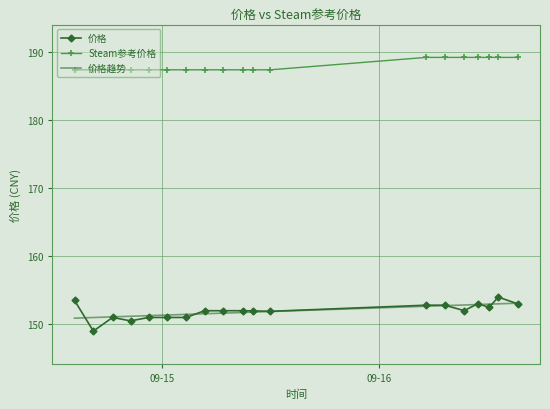

True or false: Steam参考价格 and 价格 intersect in this chart.

False